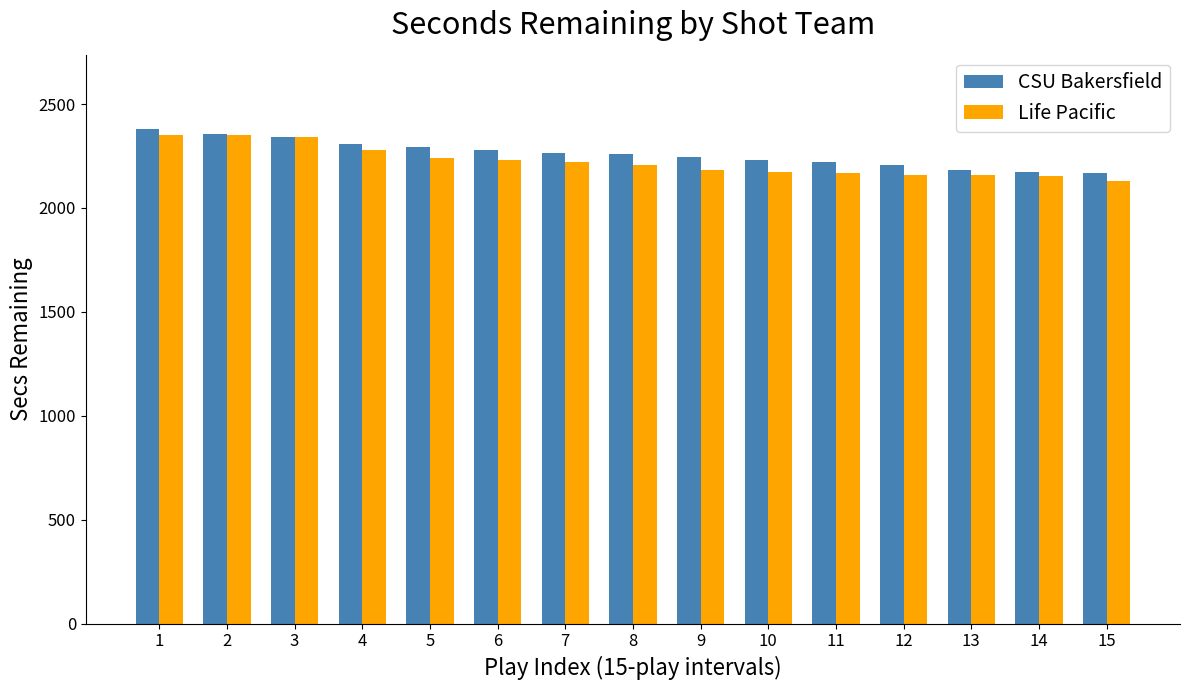

What is the highest value of the Life Pacific series?

2351